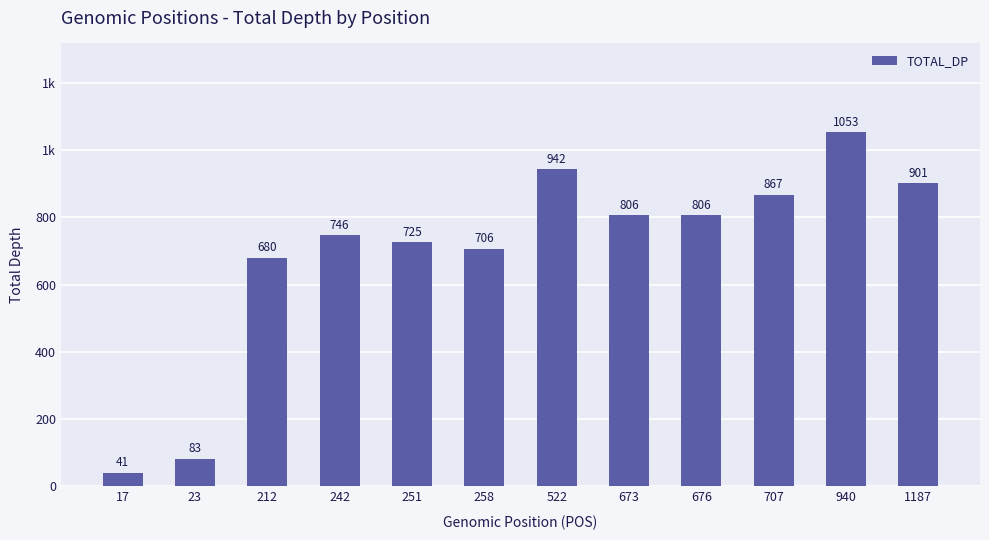

Read the value at 676, to the nearest 10.

810